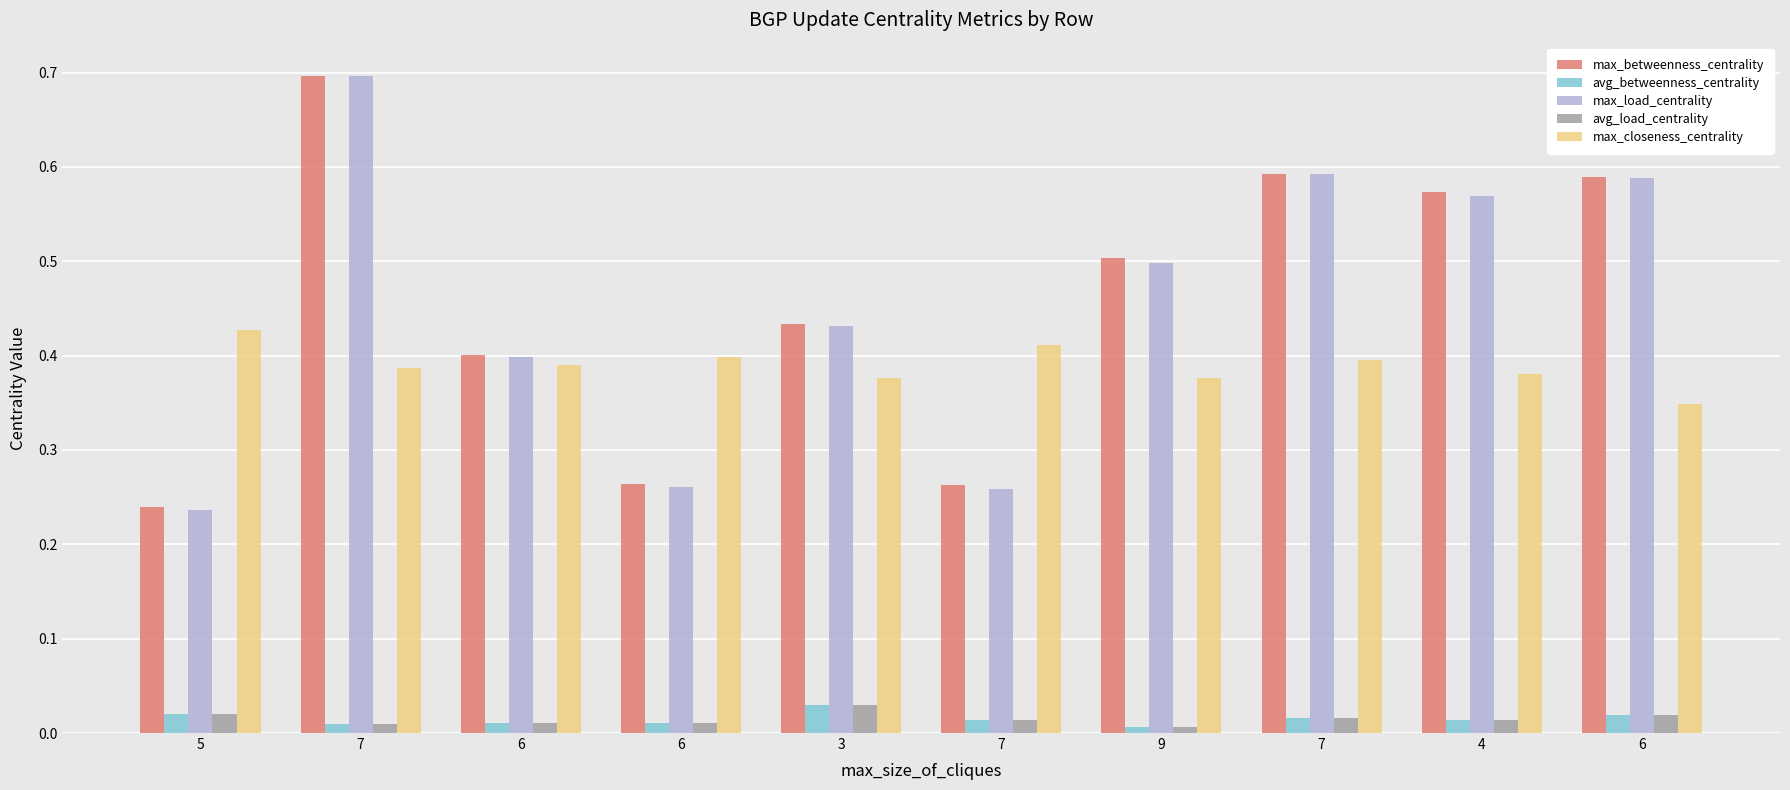

What is the label of the 10th bar from the right?

5